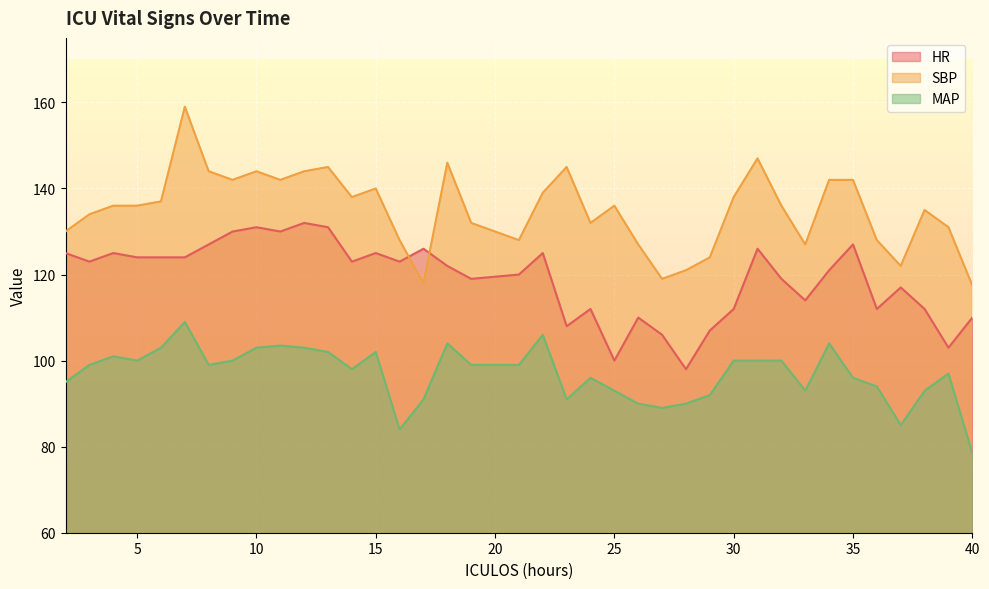

Which series changed the most between 6 and 21?

SBP